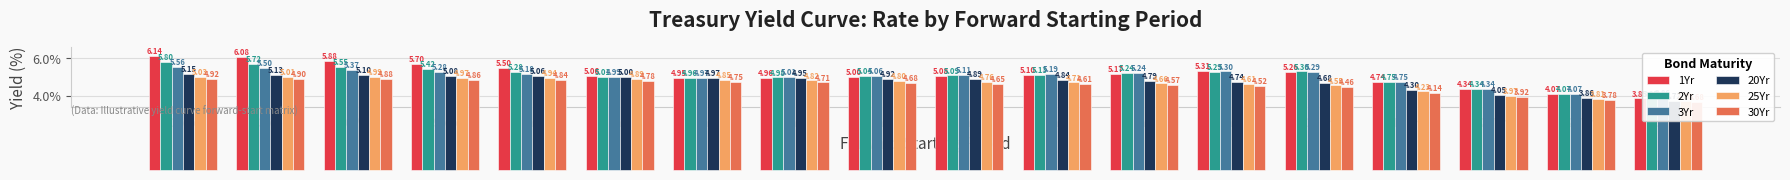

Reading right to left, list all the values displayed in this chart.

1Yr: 3.9	4.1	4.3	4.7	5.3	5.3	5.2	5.1	5.1	5.0	5.0	5.0	5.1	5.5	5.7	5.9	6.1	6.1
2Yr: 3.9	4.1	4.3	4.8	5.3	5.3	5.2	5.1	5.1	5.0	5.0	5.0	5.0	5.3	5.4	5.5	5.7	5.8
3Yr: 3.9	4.1	4.3	4.8	5.3	5.3	5.2	5.2	5.1	5.1	5.0	5.0	5.0	5.2	5.3	5.4	5.5	5.6
20Yr: 3.7	3.9	4.0	4.3	4.7	4.7	4.8	4.8	4.9	4.9	5.0	5.0	5.0	5.1	5.1	5.1	5.1	5.2
25Yr: 3.7	3.8	4.0	4.2	4.5	4.6	4.7	4.7	4.8	4.8	4.8	4.8	4.9	4.9	5.0	5.0	5.0	5.0
30Yr: 3.7	3.8	3.9	4.1	4.5	4.5	4.6	4.6	4.7	4.7	4.7	4.8	4.8	4.8	4.9	4.9	4.9	4.9